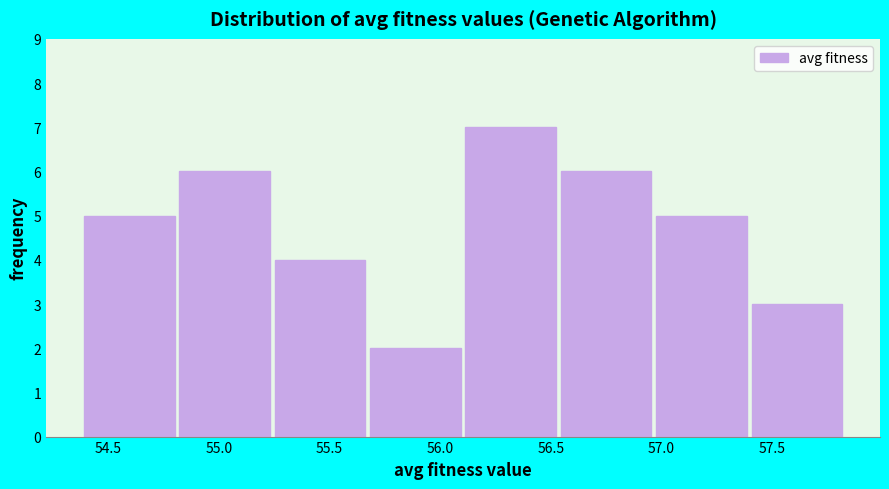

Reading left to right, list every bar in this chart as the range it spans on the x-axis followed by its height. Neither the bar edges nor the heights are printed on the chart, so give them approximately, as read against the axes.

54.40 to 54.80: 5
54.80 to 55.25: 6
55.25 to 55.70: 4
55.70 to 56.10: 2
56.10 to 56.55: 7
56.55 to 57.00: 6
57.00 to 57.40: 5
57.40 to 57.85: 3